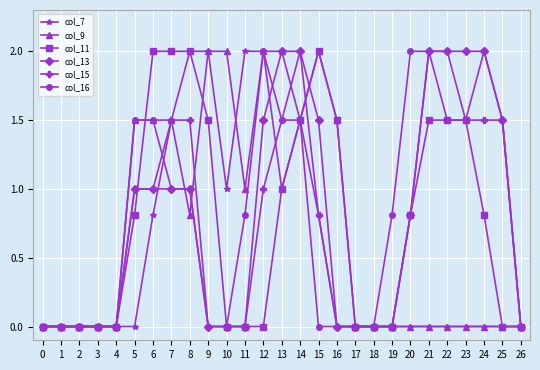

Reading left to right, transcribe all the data shown in this chart.

col_7: 0=0.0	1=0.0	2=0.0	3=0.0	4=0.0	5=0.0	6=0.8	7=1.5	8=2.0	9=2.0	10=1.0	11=2.0	12=2.0	13=1.0	14=1.5	15=0.8	16=0.0	17=0.0	18=0.0	19=0.0	20=0.0	21=0.0	22=0.0	23=0.0	24=0.0	25=0.0	26=0.0
col_9: 0=0.0	1=0.0	2=0.0	3=0.0	4=0.0	5=1.5	6=1.5	7=1.5	8=0.8	9=2.0	10=2.0	11=1.0	12=2.0	13=2.0	14=1.5	15=2.0	16=1.5	17=0.0	18=0.0	19=0.0	20=0.0	21=0.0	22=0.0	23=0.0	24=0.0	25=0.0	26=0.0
col_11: 0=0.0	1=0.0	2=0.0	3=0.0	4=0.0	5=0.8	6=2.0	7=2.0	8=2.0	9=1.5	10=0.0	11=0.0	12=0.0	13=1.0	14=1.5	15=2.0	16=1.5	17=0.0	18=0.0	19=0.0	20=0.8	21=1.5	22=1.5	23=1.5	24=0.8	25=0.0	26=0.0
col_13: 0=0.0	1=0.0	2=0.0	3=0.0	4=0.0	5=1.0	6=1.0	7=1.0	8=1.0	9=0.0	10=0.0	11=0.0	12=1.5	13=2.0	14=2.0	15=1.5	16=0.0	17=0.0	18=0.0	19=0.0	20=0.8	21=2.0	22=2.0	23=2.0	24=2.0	25=1.5	26=0.0
col_15: 0=0.0	1=0.0	2=0.0	3=0.0	4=0.0	5=1.0	6=1.0	7=1.5	8=1.5	9=0.0	10=0.0	11=0.0	12=1.0	13=1.5	14=2.0	15=0.8	16=0.0	17=0.0	18=0.0	19=0.0	20=0.8	21=2.0	22=1.5	23=1.5	24=1.5	25=1.5	26=0.0
col_16: 0=0.0	1=0.0	2=0.0	3=0.0	4=0.0	5=1.5	6=1.5	7=1.0	8=1.0	9=0.0	10=0.0	11=0.8	12=2.0	13=1.5	14=1.5	15=0.0	16=0.0	17=0.0	18=0.0	19=0.8	20=2.0	21=2.0	22=2.0	23=1.5	24=2.0	25=1.5	26=0.0